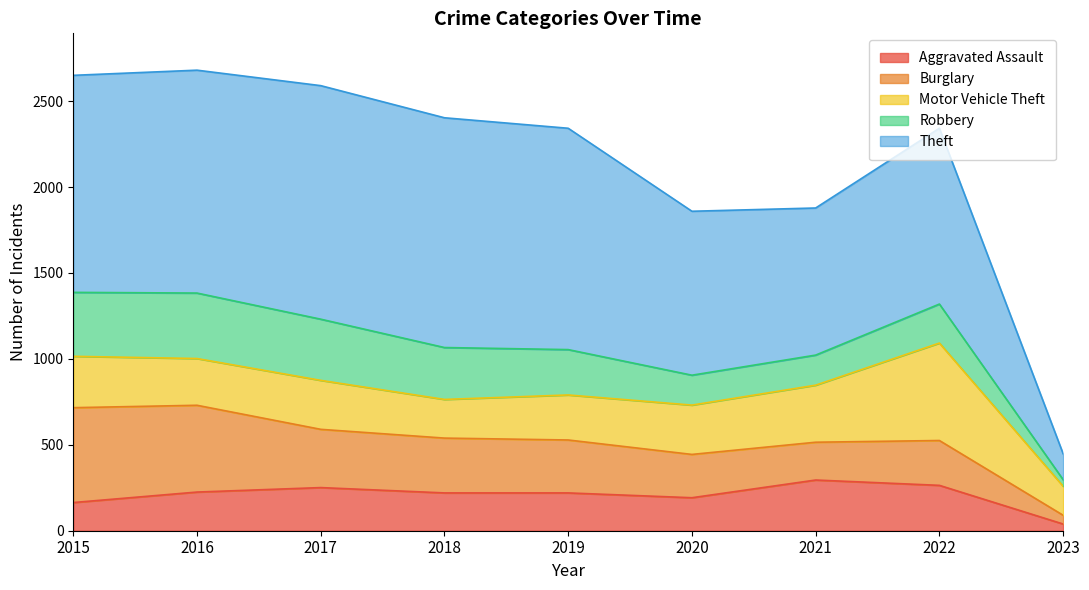

At how many categories does at least one series exceed 211?

8